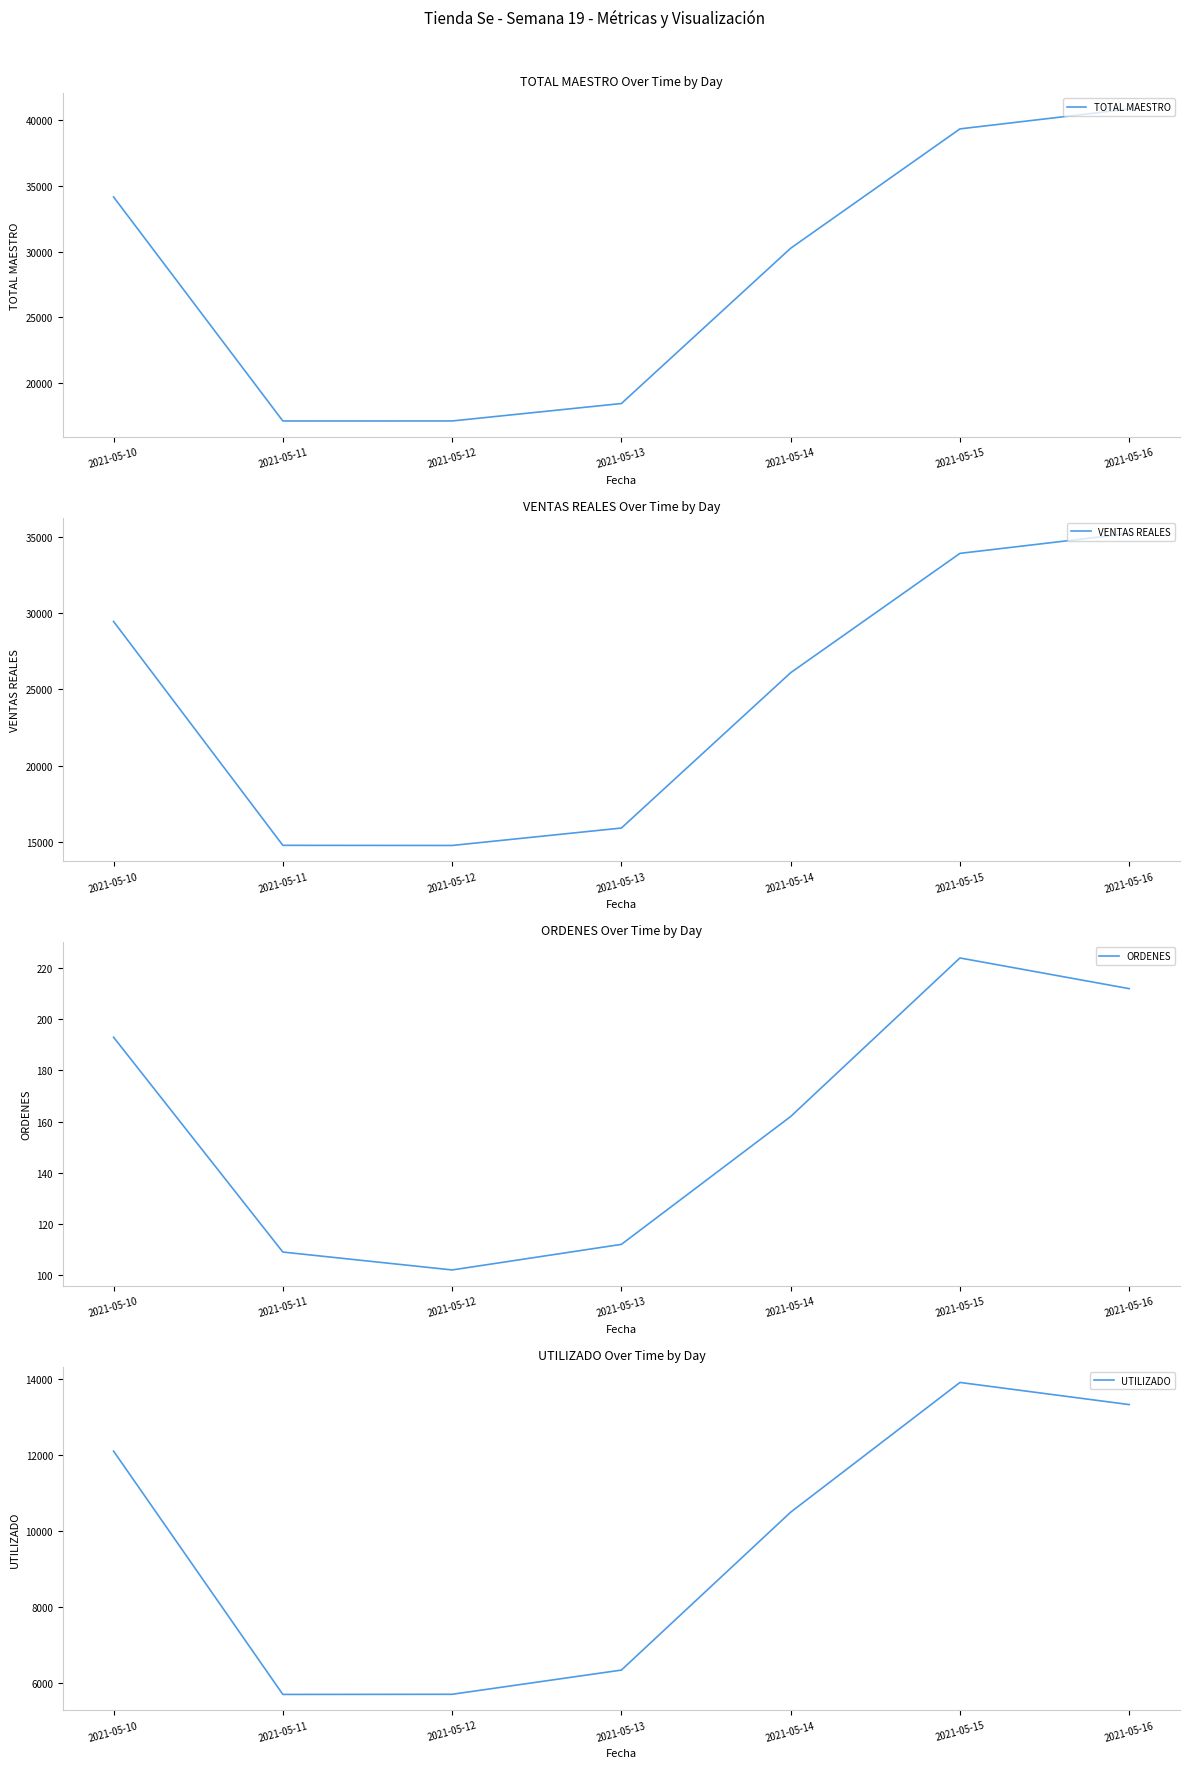

The value of TOTAL MAESTRO at 2021-05-10 is 55507.8. True or false?

False